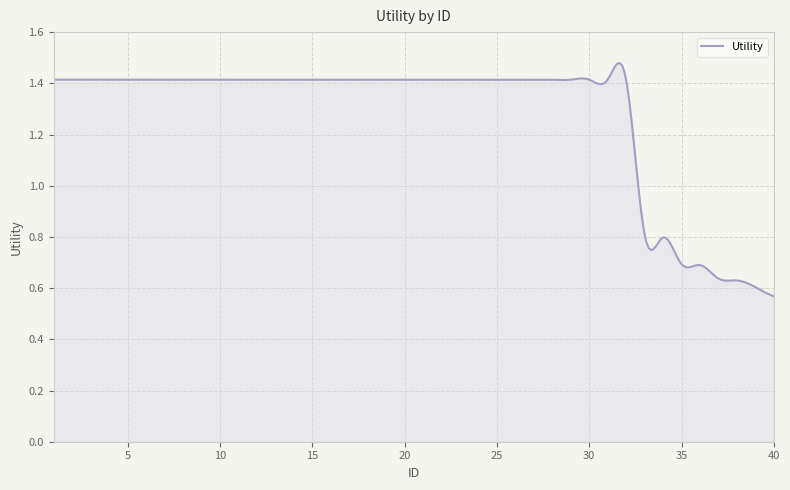

What is the difference between the maximum and minimum values?

0.9